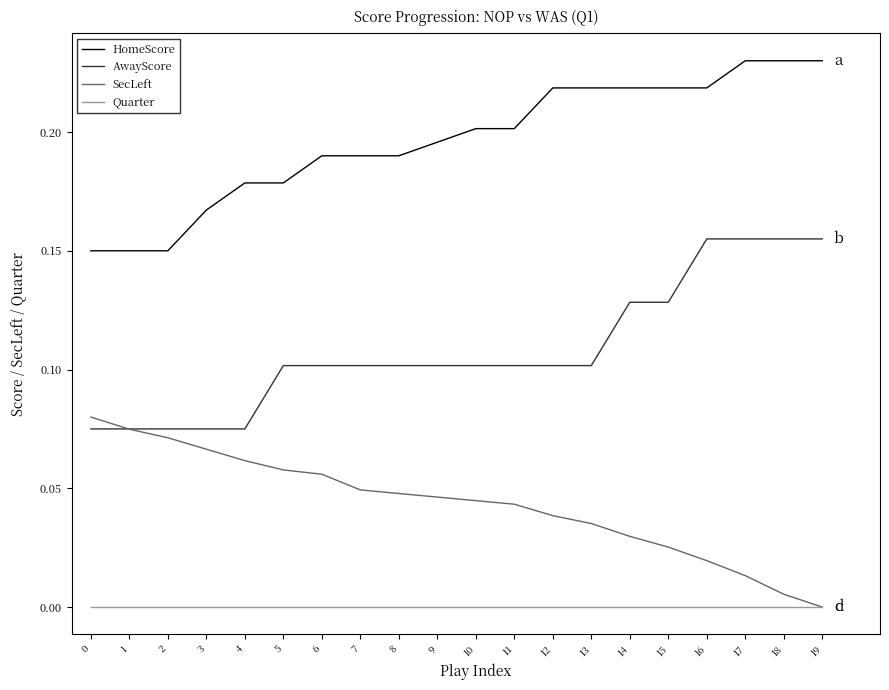

What is the total value across all series at 18?

0.4